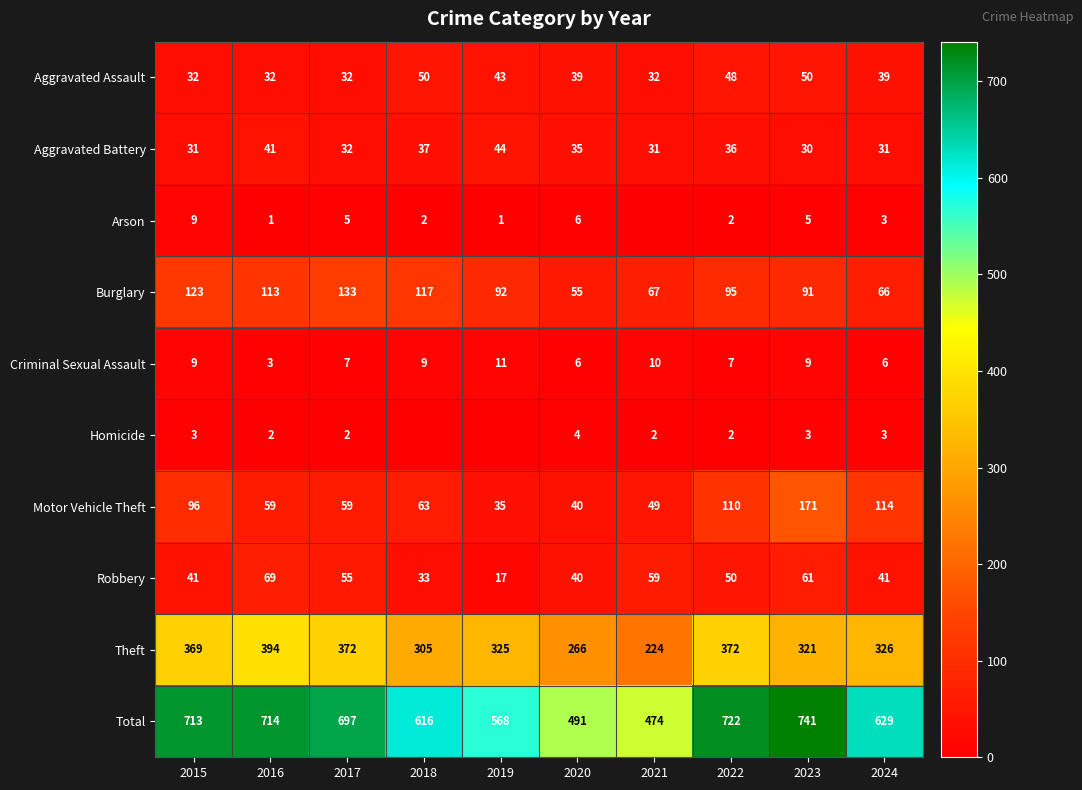

The value of Motor Vehicle Theft at 2024 is 73. True or false?

False